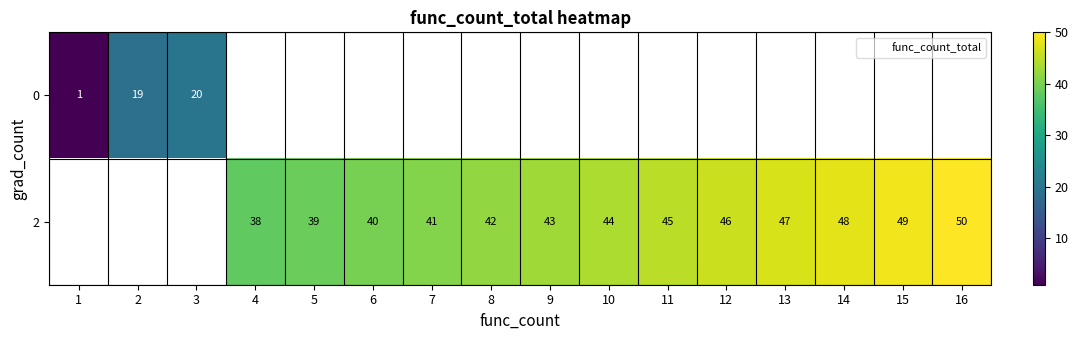

Is the value of 2 at 11 greater than the value of 0 at 1?

Yes